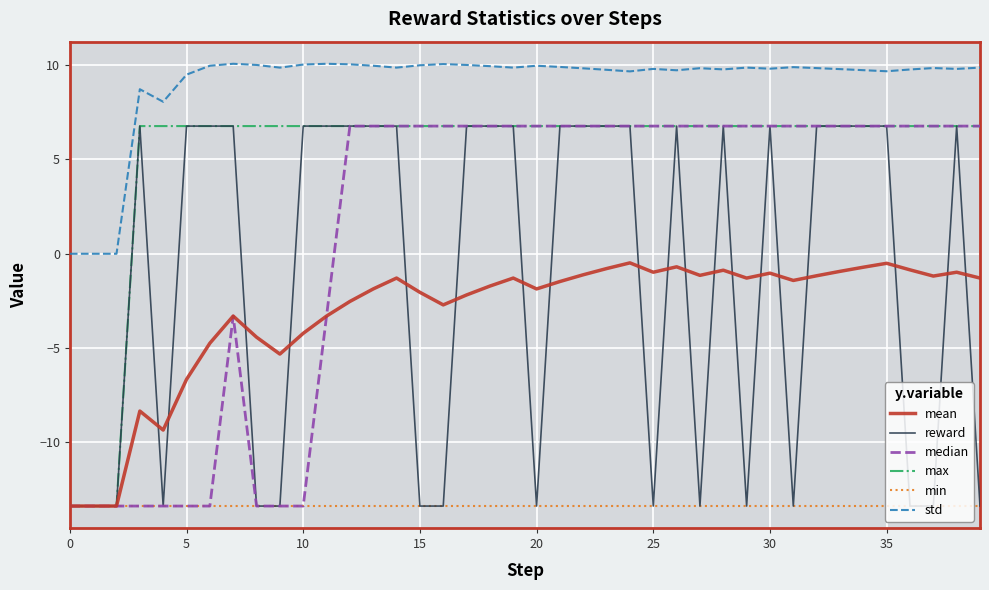

Which series has the largest total across all categories?

std